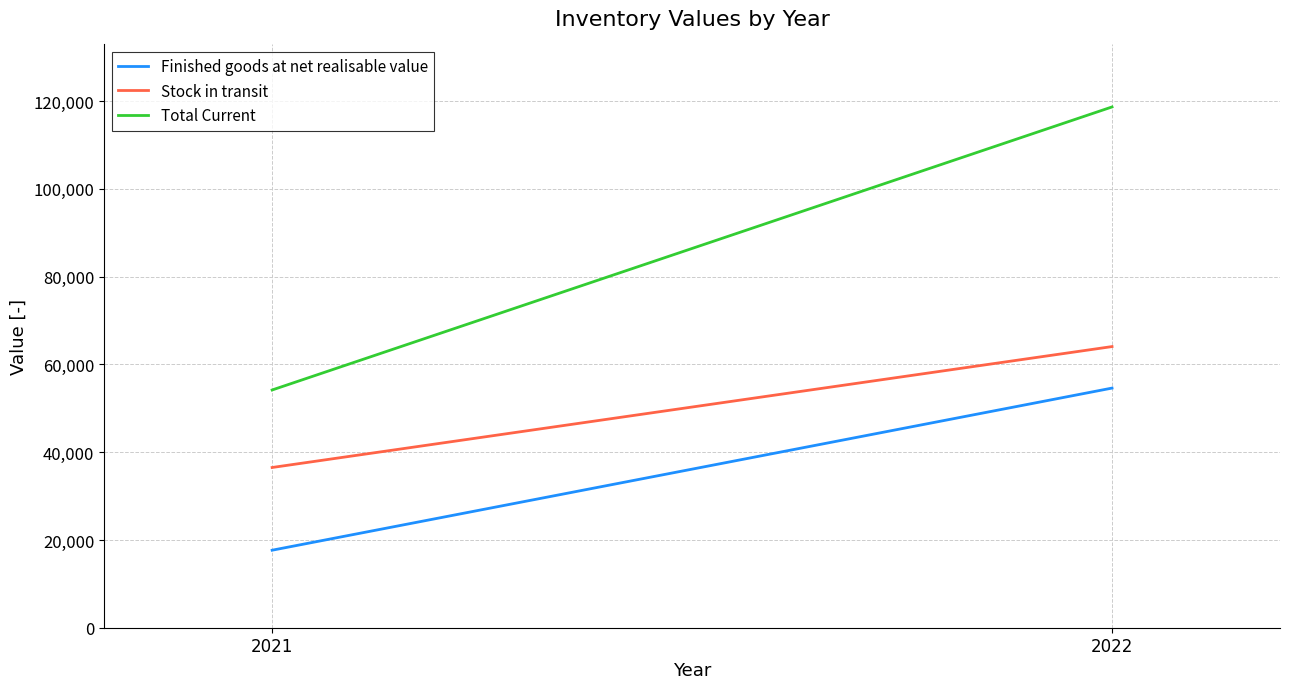

Which series has the largest range (max minus min)?

Total Current